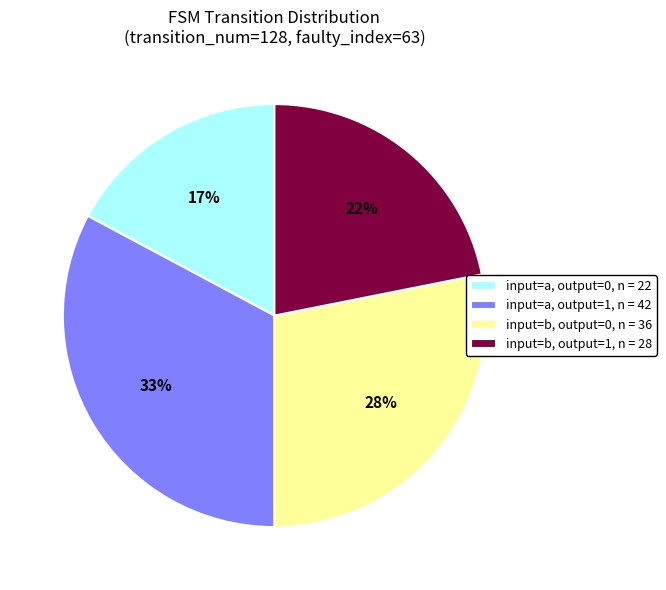

Which slice is the smallest?

input=a, output=0, n = 22